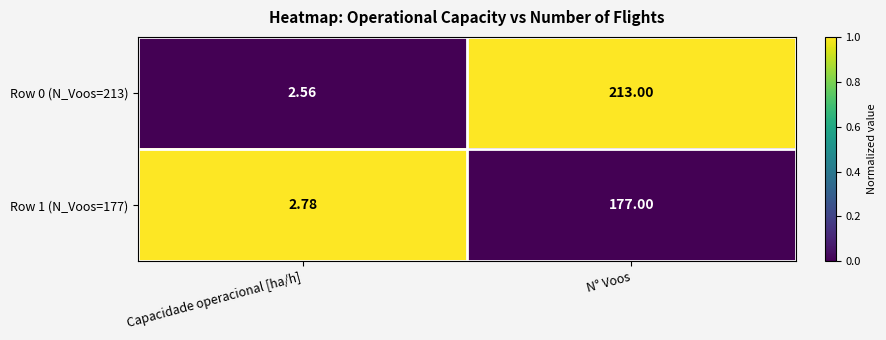

How many distinct data groups are displayed?

2